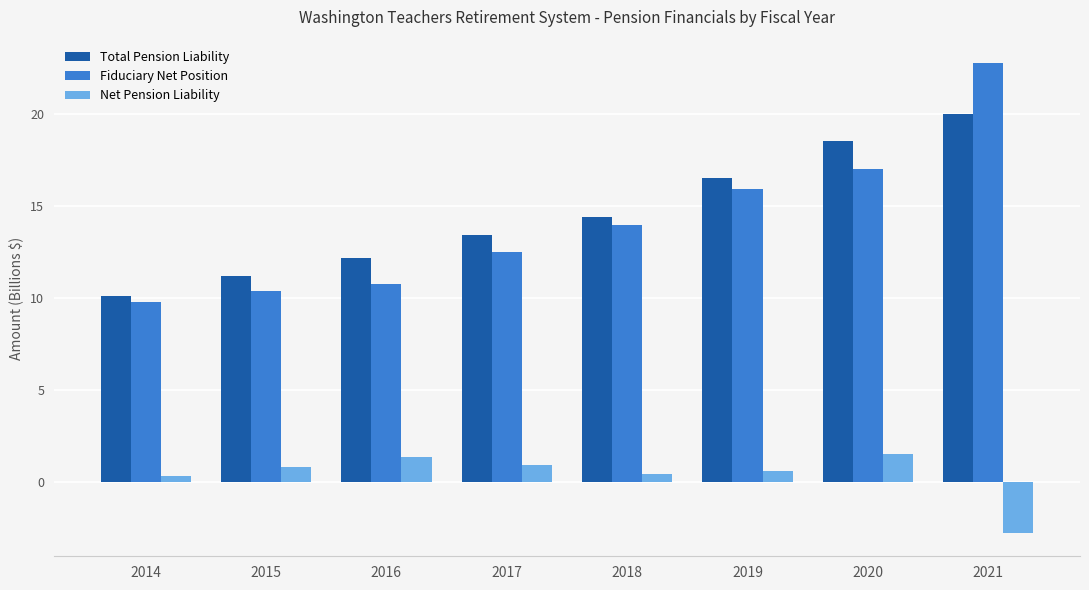

Between 2014 and 2015, which series saw the biggest shift?

Total Pension Liability